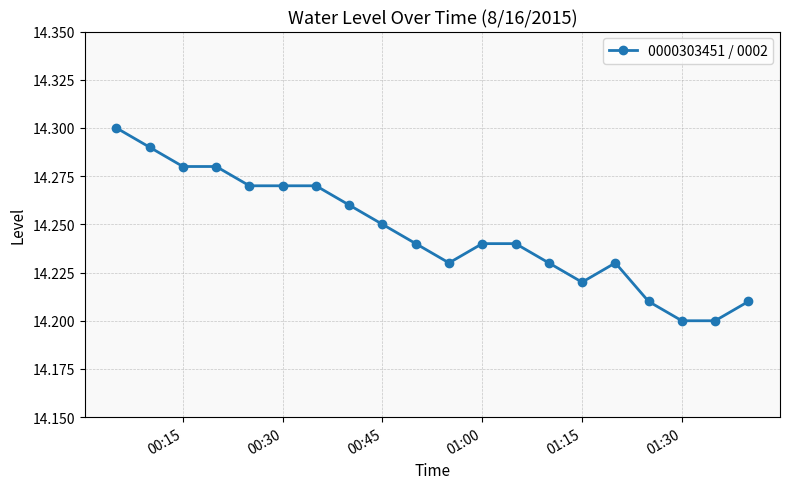

Count the values in the range 14 to 15.

20